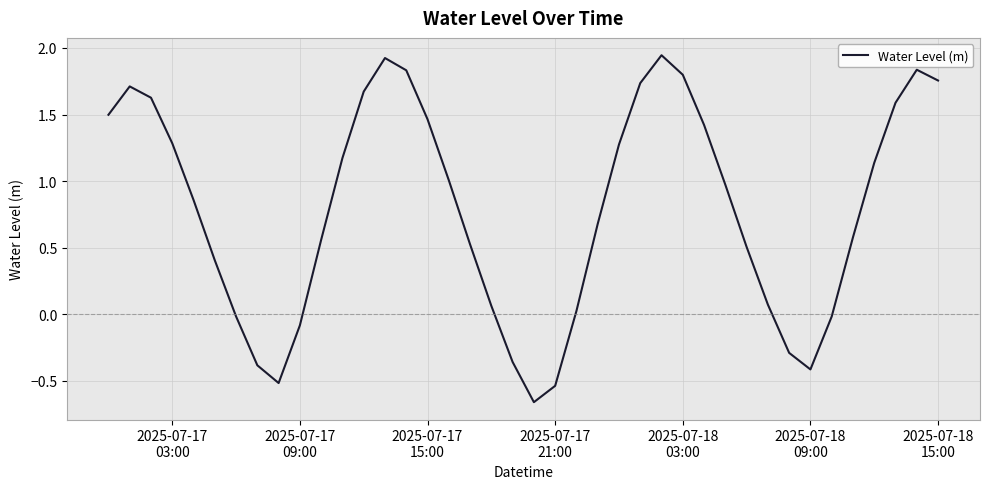

What is the difference between the maximum and minimum values?

2.6